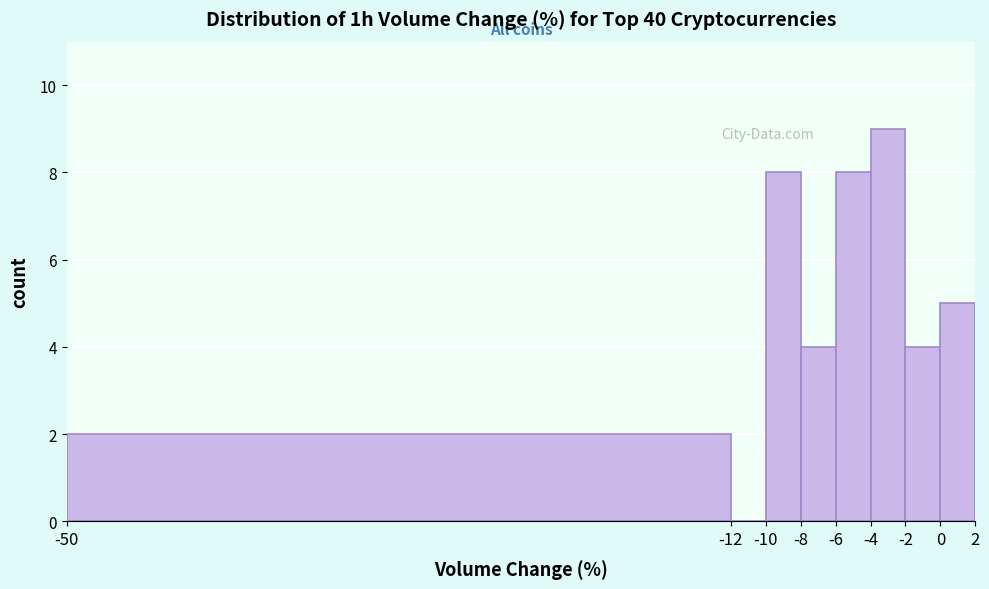

Over which range of the x-axis is the bar tallest?

-4 to -2